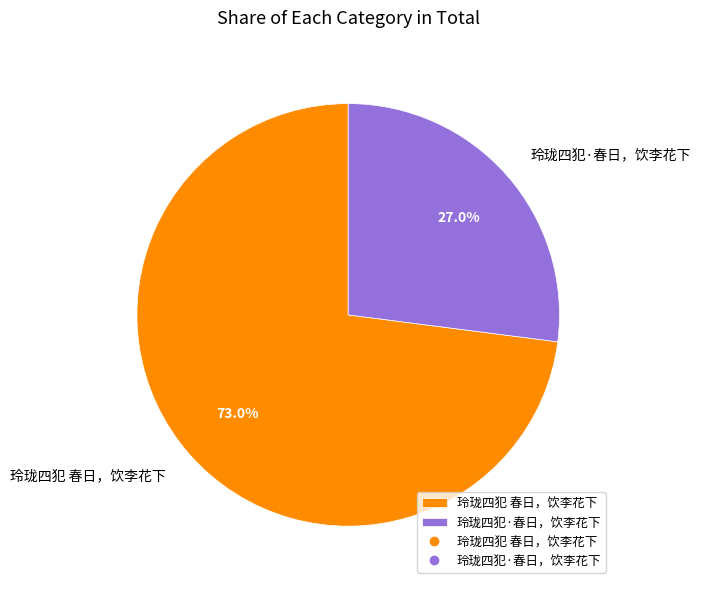

To the nearest percent, what portion does 玲珑四犯 春日，饮李花下 represent?

73%